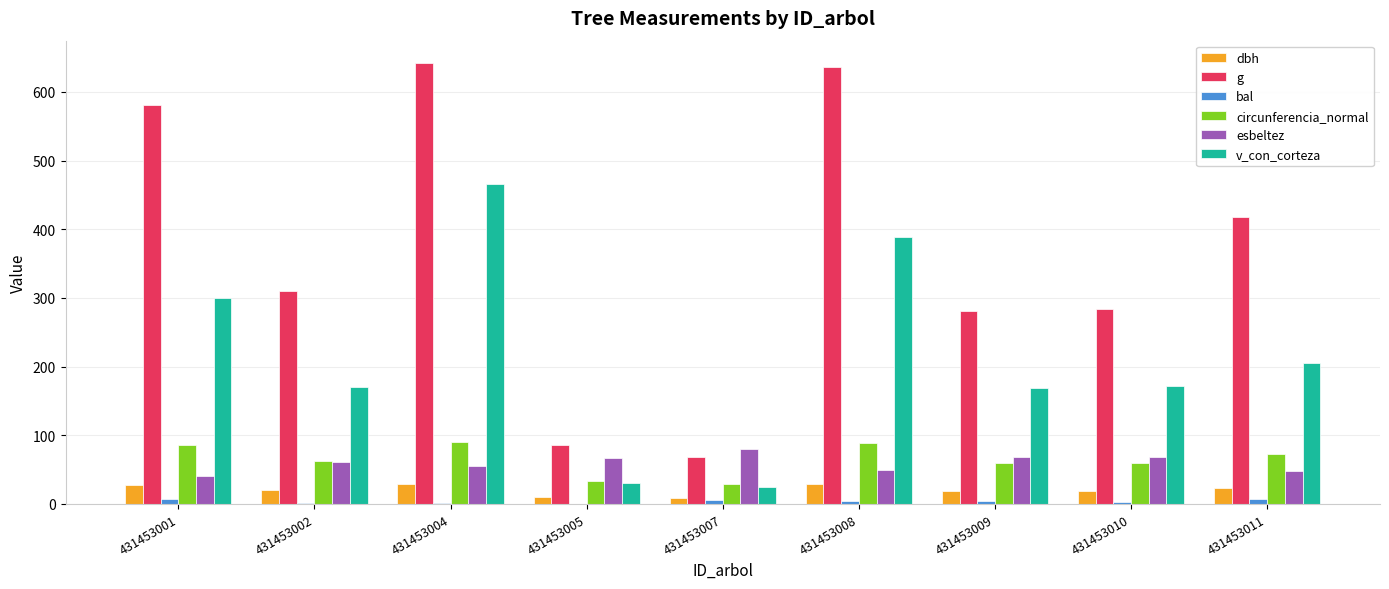

The v_con_corteza series shows 25.3 at 431453007. True or false?

True